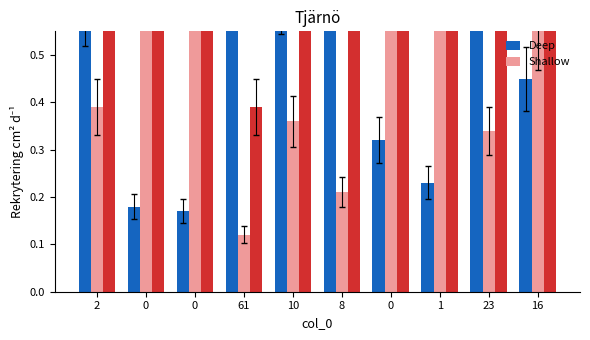

Reading left to right, list all the values displayed in this chart.

Deep: 0.6	0.2	0.2	0.9	0.6	0.8	0.3	0.2	0.7	0.5
Shallow: 0.4	0.8	0.8	0.1	0.4	0.2	0.7	0.8	0.3	0.6
col_1: 1.0	1.0	1.0	0.4	0.9	0.9	1.0	1.0	0.8	0.8